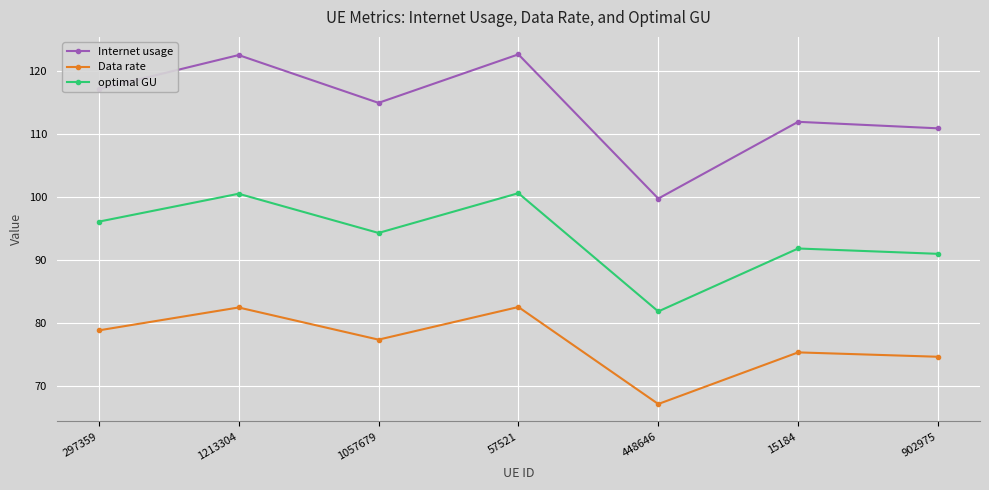

What is the label of the 3rd point from the right?

448646